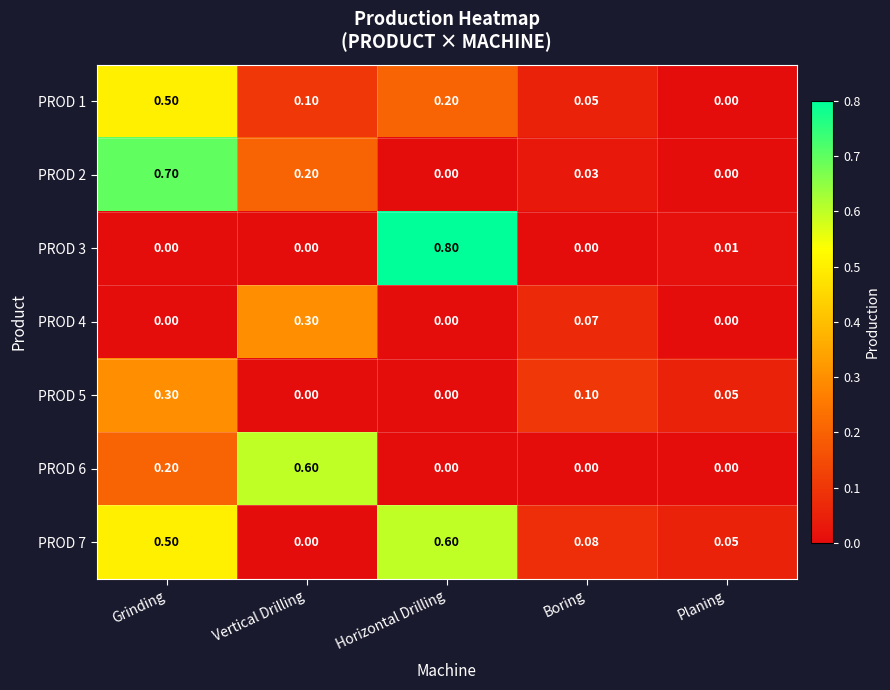

Where is PROD 7 nearest to the value 0?

Vertical Drilling